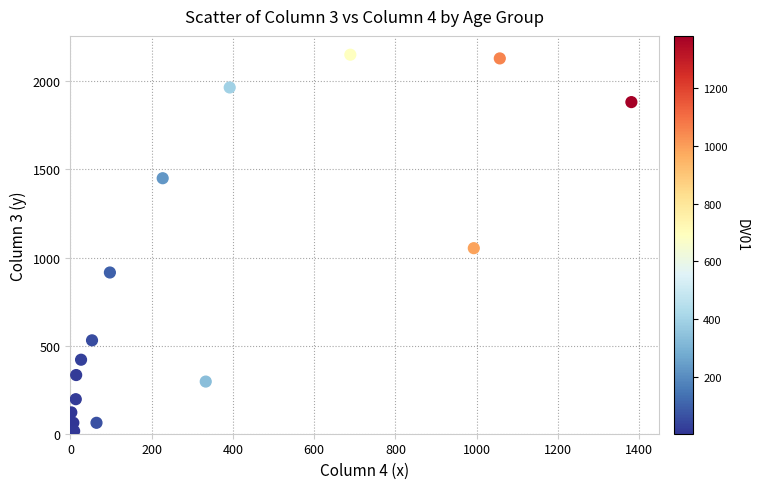

What Y value in the scatter plot is closest to 1083?

1053